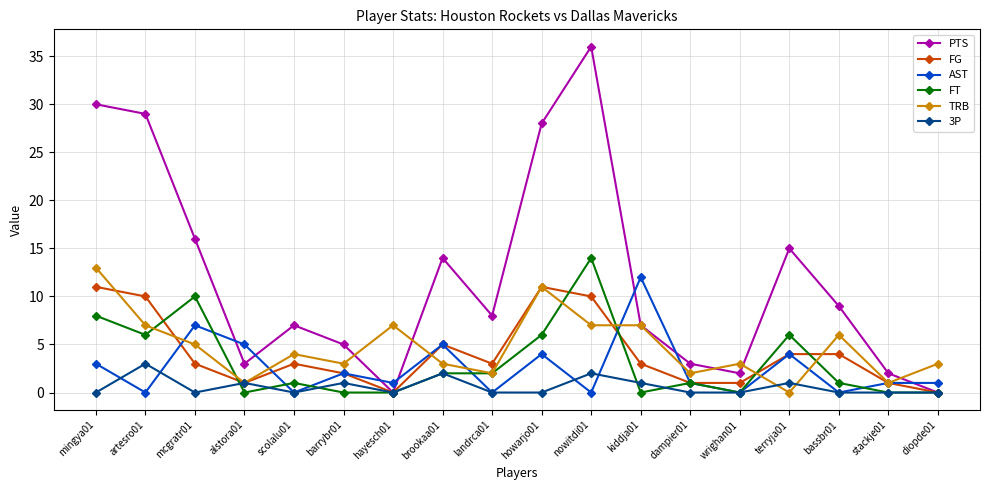

The FT series shows 9 at kiddja01. True or false?

False